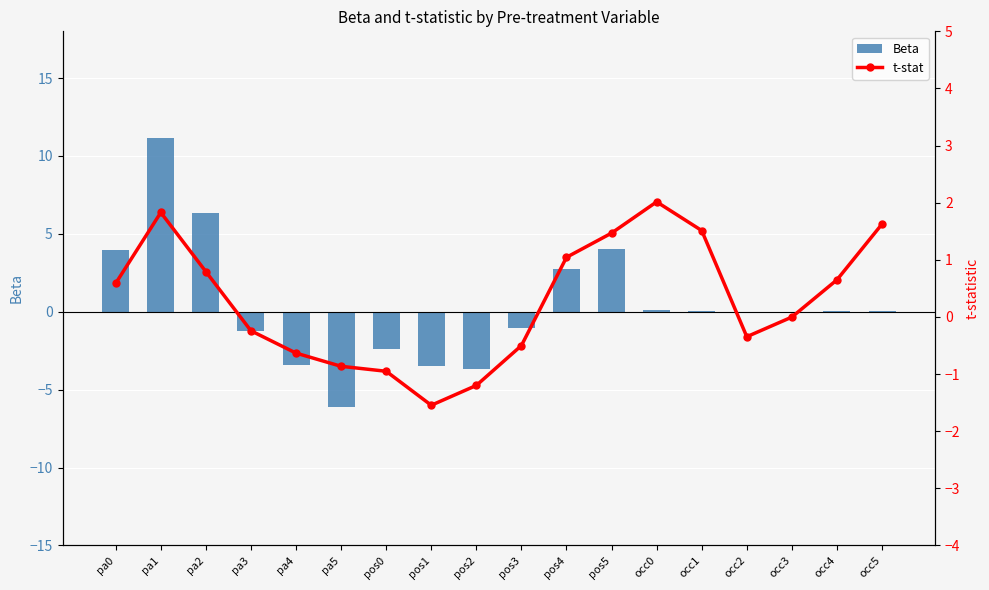

Between occ1 and pa0, which is larger?

pa0